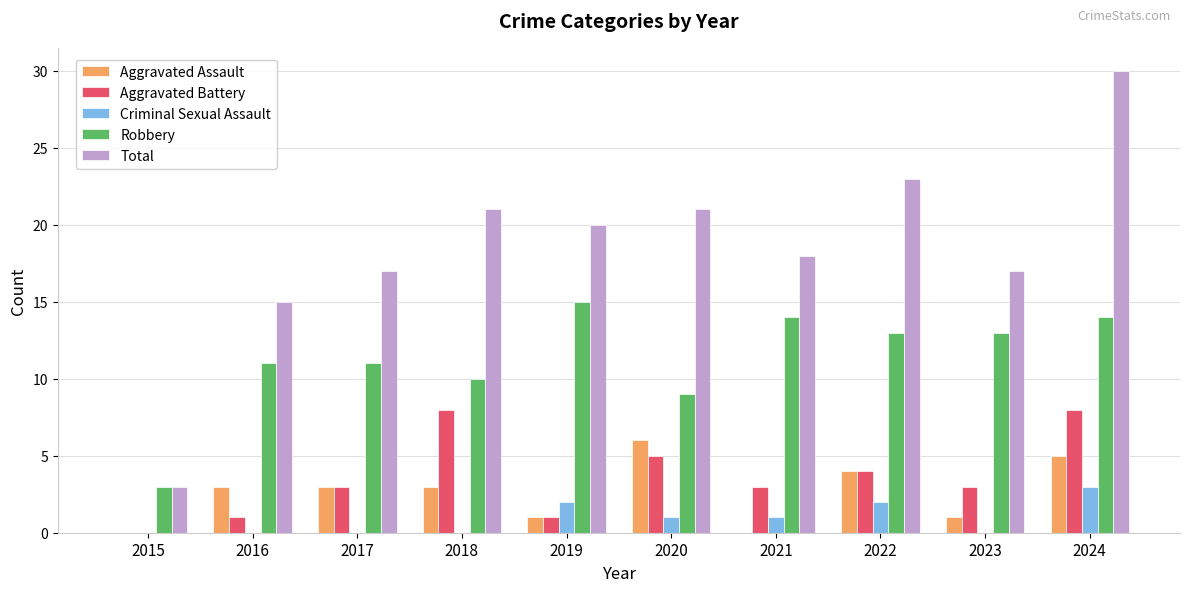

What is the total value across all series at 2016?

30